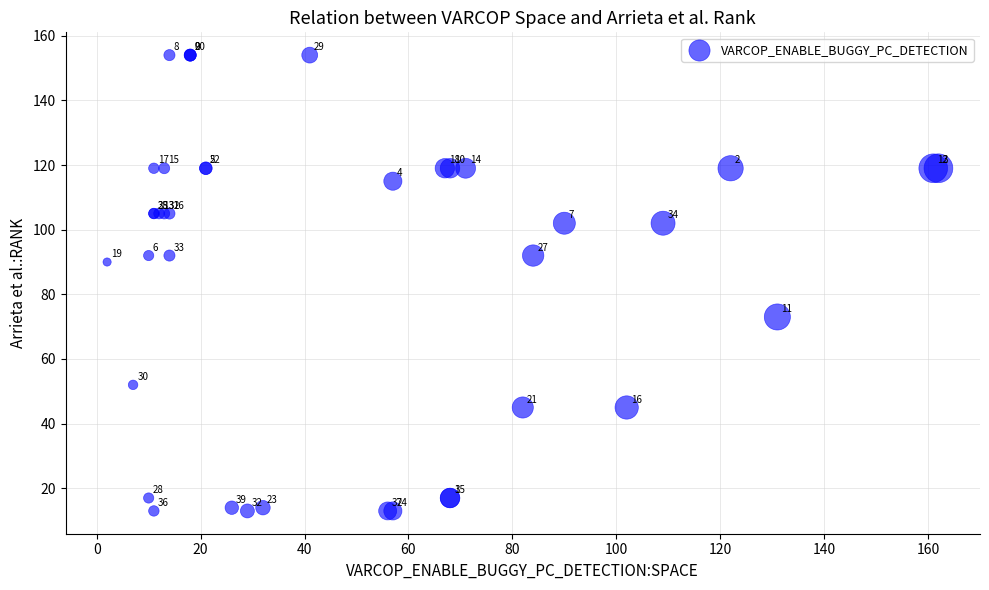

What Y value in the scatter plot is closest to 83?

90